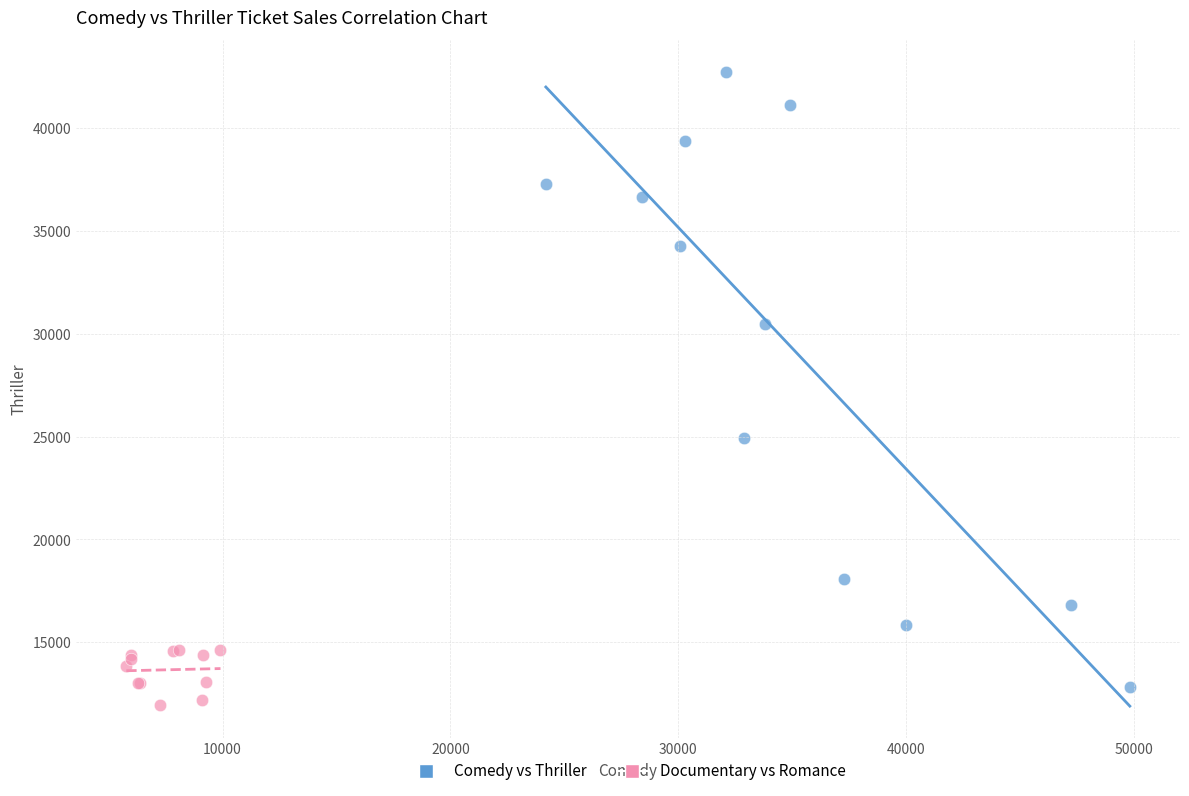

Which series reaches the maximum Y coordinate?

Comedy vs Thriller